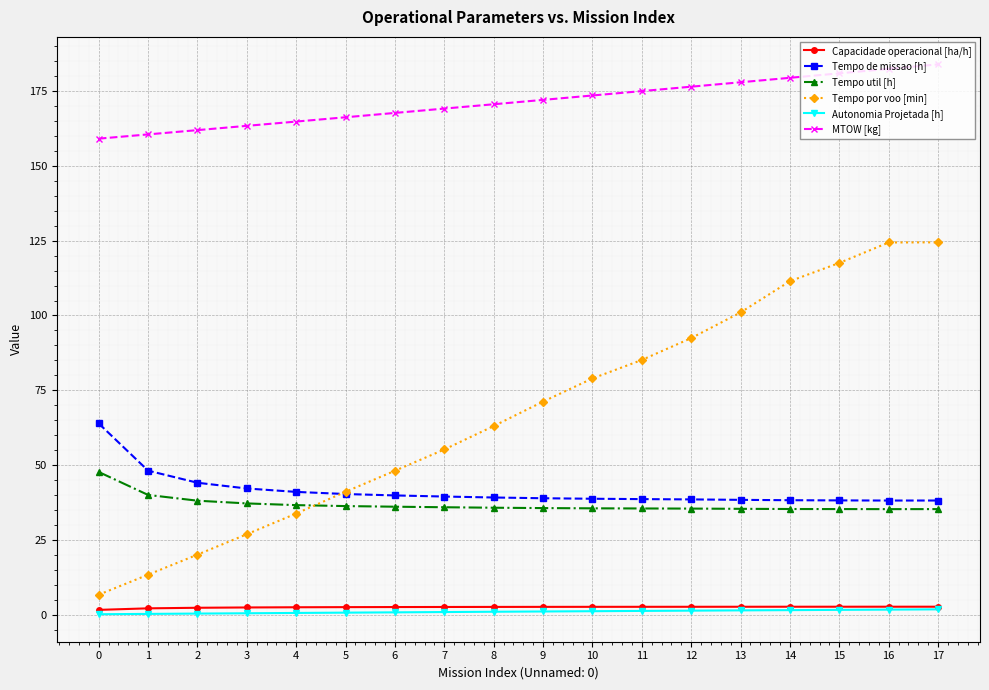

What is the difference between the highest and lowest values at 4?

164.3